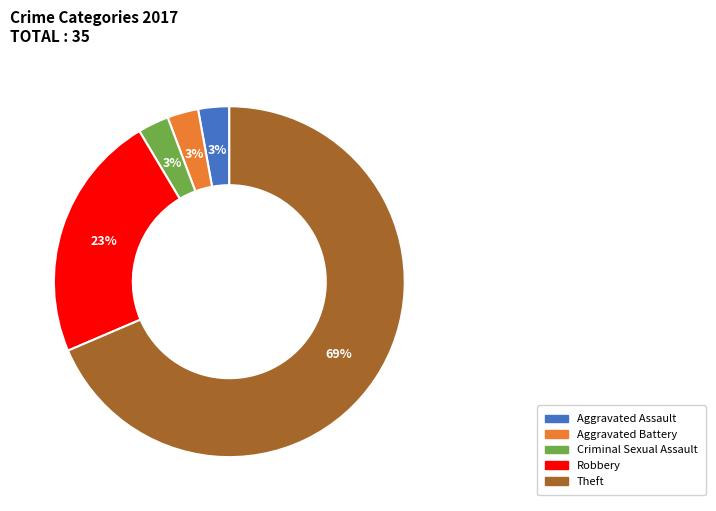

Which slice represents more than half of the pie?

Theft